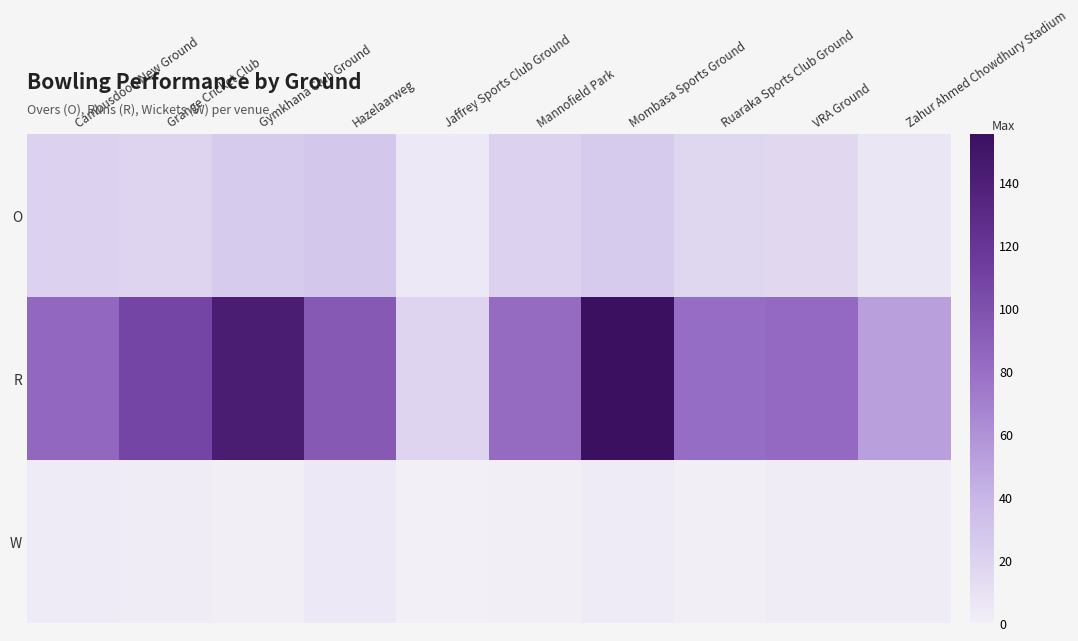

Reading left to right, extract all data points from this chart.

O: Cambusdoon New Ground=21.0	Grange Cricket Club=19.0	Gymkhana Club Ground=25.0	Hazelaarweg=28.0	Jaffrey Sports Club Ground=5.0	Mannofield Park=20.0	Mombasa Sports Ground=25.0	Ruaraka Sports Club Ground=17.0	VRA Ground=16.0	Zahur Ahmed Chowdhury Stadium=6.1
R: Cambusdoon New Ground=85.0	Grange Cricket Club=108.0	Gymkhana Club Ground=142.0	Hazelaarweg=94.0	Jaffrey Sports Club Ground=19.0	Mannofield Park=82.0	Mombasa Sports Ground=155.0	Ruaraka Sports Club Ground=81.0	VRA Ground=83.0	Zahur Ahmed Chowdhury Stadium=52.0
W: Cambusdoon New Ground=3.0	Grange Cricket Club=2.0	Gymkhana Club Ground=1.0	Hazelaarweg=5.0	Jaffrey Sports Club Ground=0.0	Mannofield Park=1.0	Mombasa Sports Ground=3.0	Ruaraka Sports Club Ground=1.0	VRA Ground=2.0	Zahur Ahmed Chowdhury Stadium=2.0